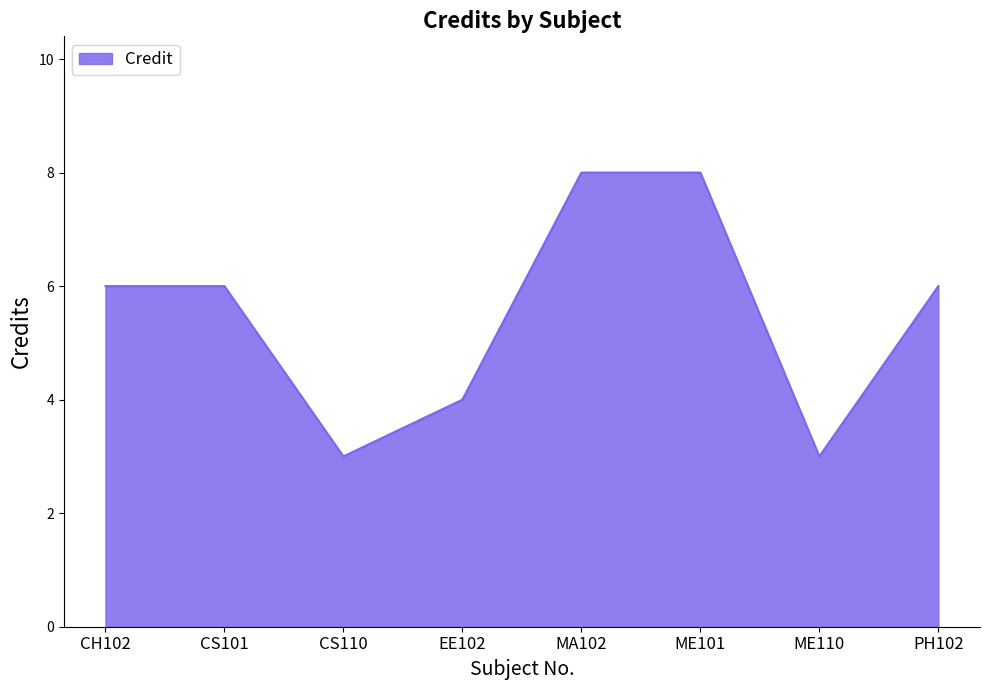

What is the greatest value displayed?

8